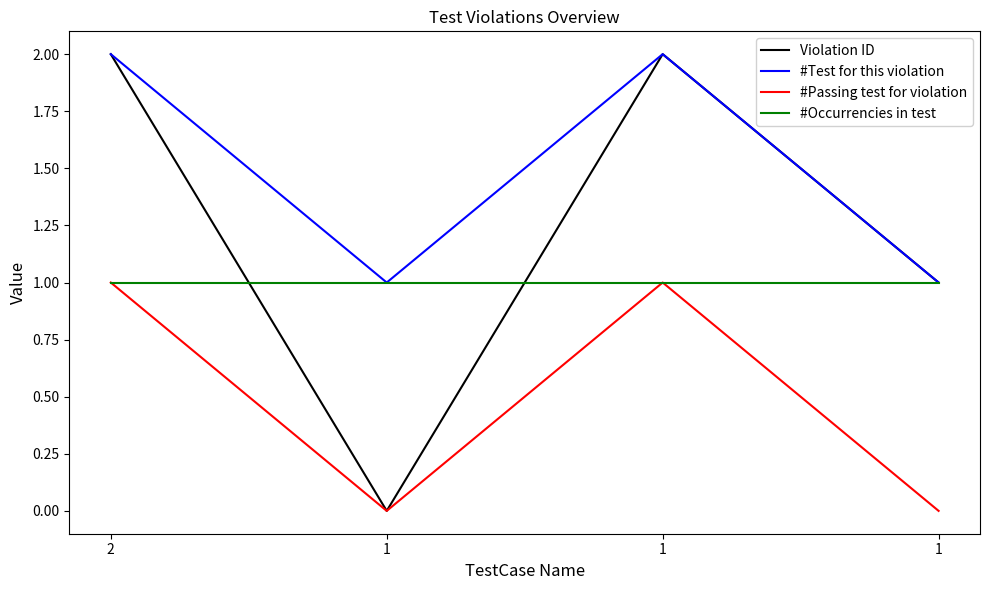

What is the value of the #Occurrencies in test point at the 2nd from the left?

1